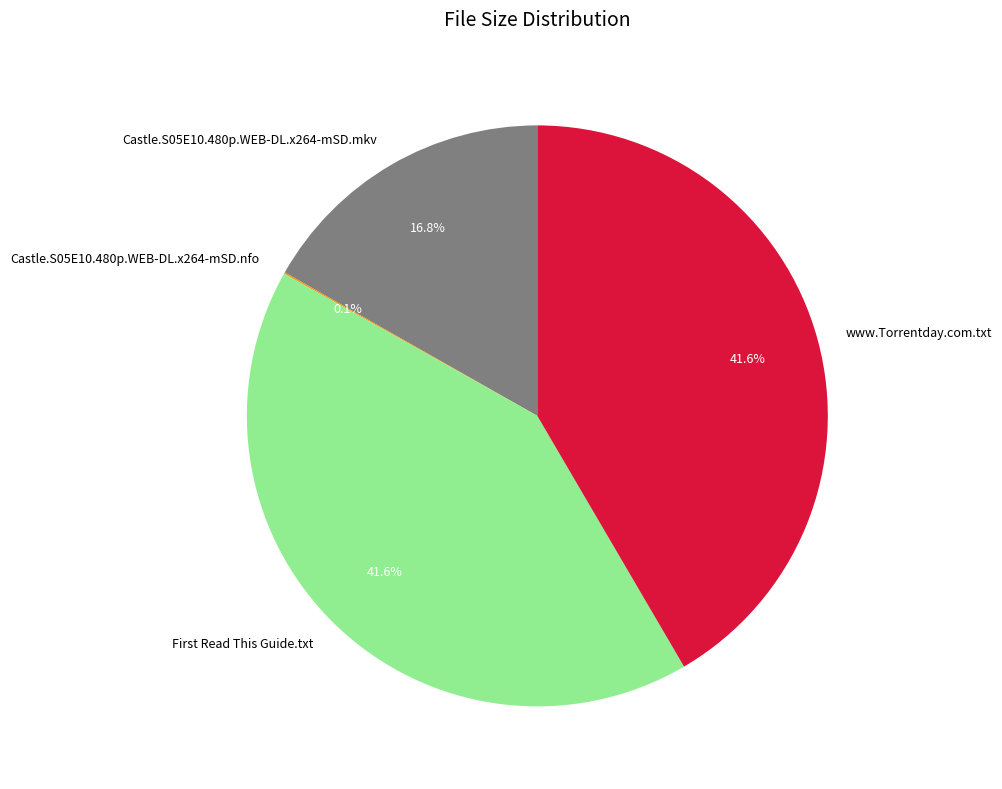

Does any single category account for the majority?

No